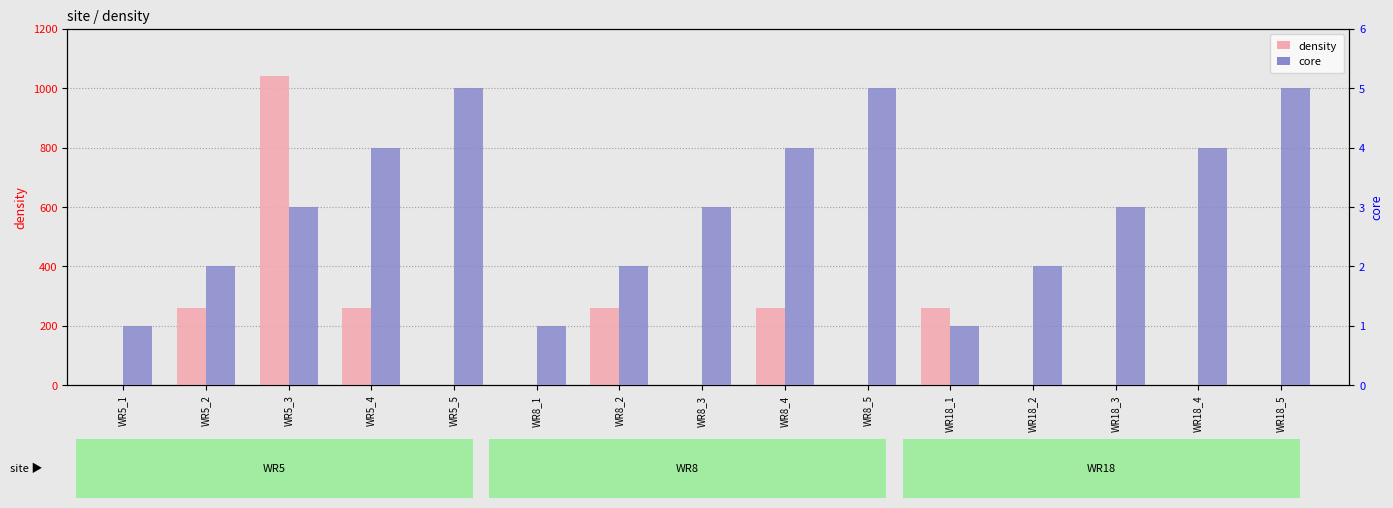

What position from the left is WR18_2?

12